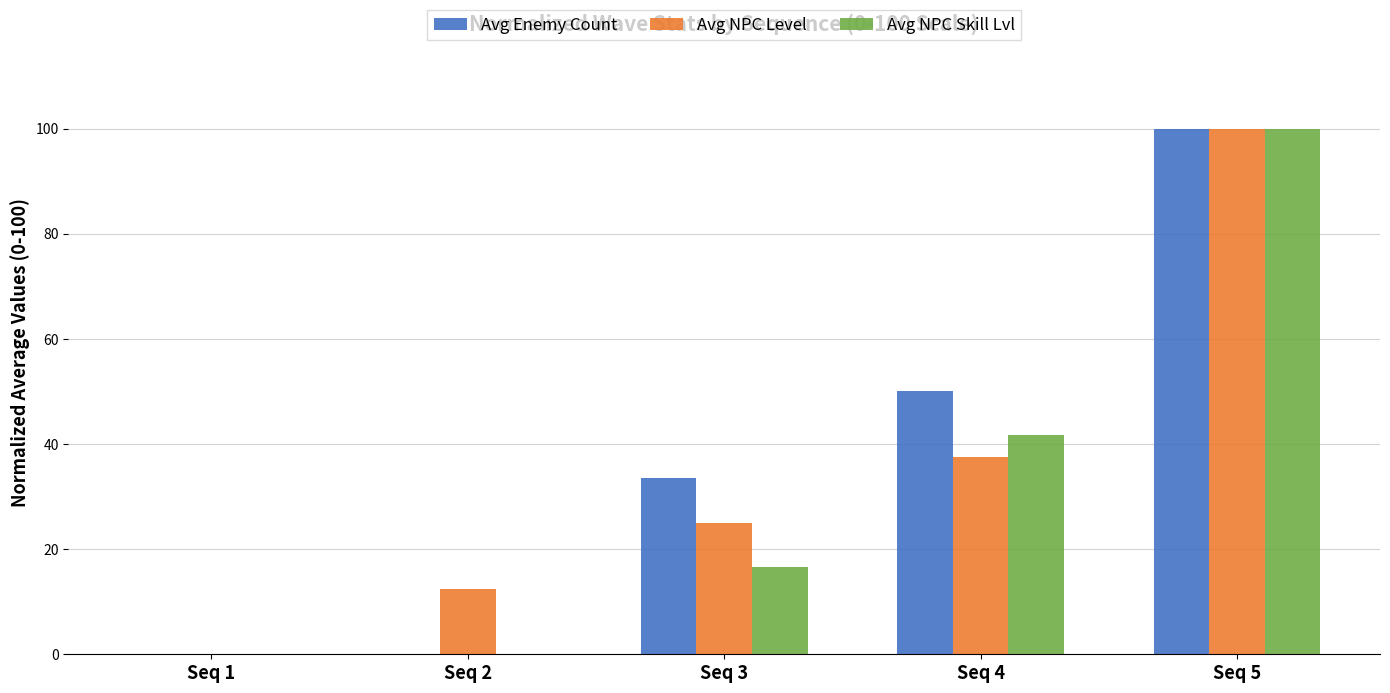

Reading left to right, list all the values displayed in this chart.

Avg Enemy Count: 0.0	0.0	33.5	50.0	100.0
Avg NPC Level: 0.0	12.5	25.0	37.5	100.0
Avg NPC Skill Lvl: 0.0	0.0	16.7	41.7	100.0